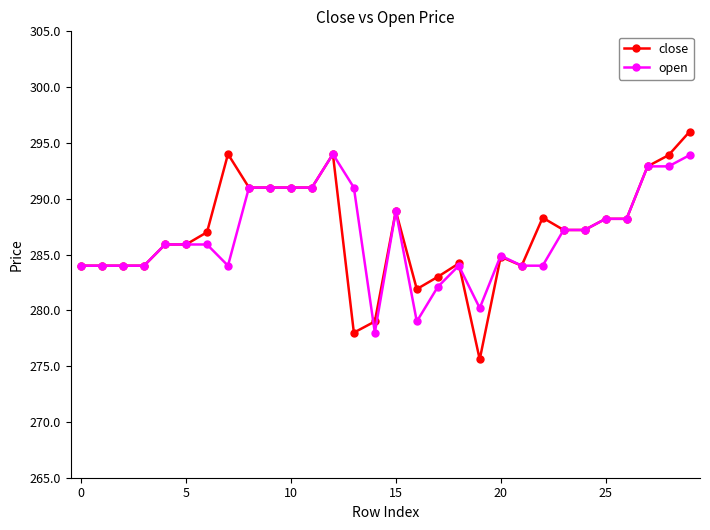

Which series has the largest range (max minus min)?

close